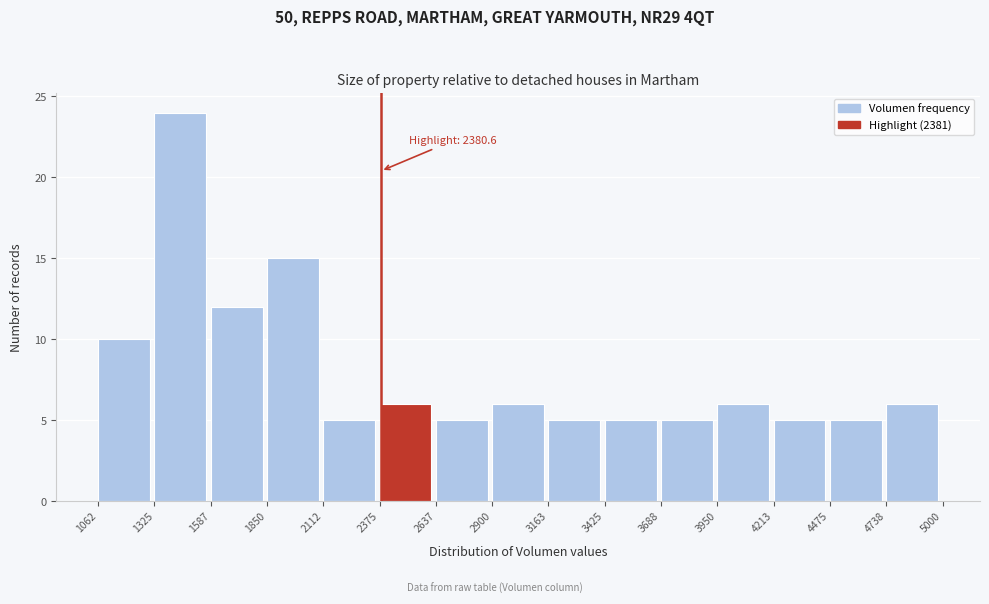

Which range on the x-axis has the tallest bar?

1325 to 1587